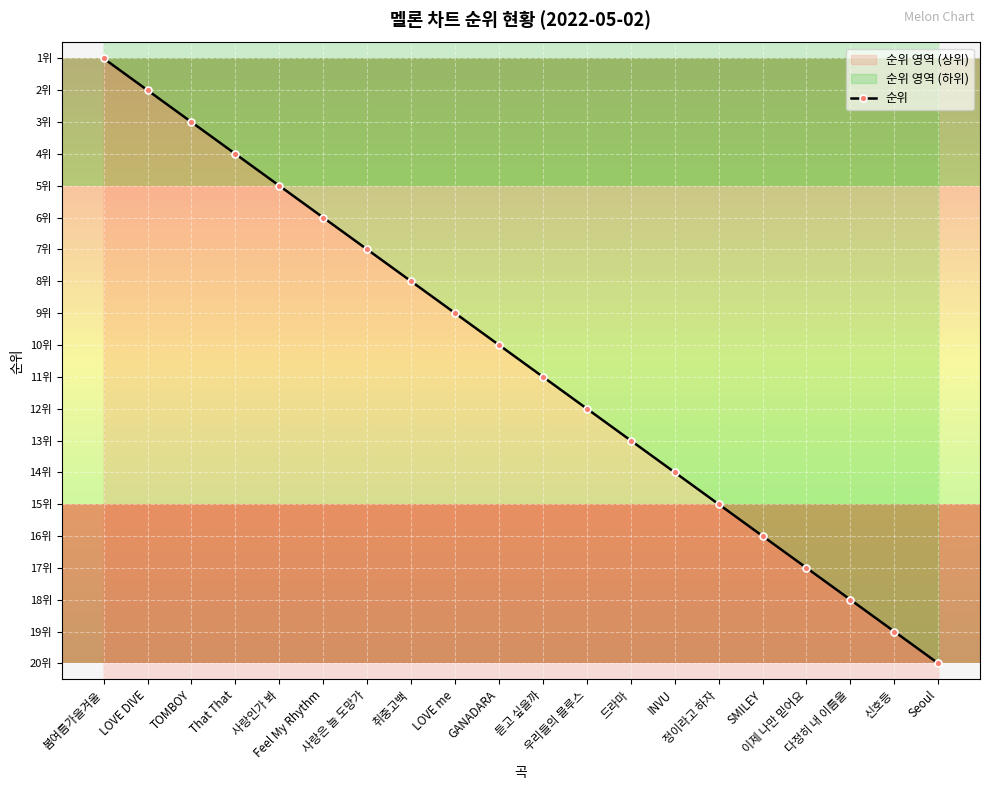

At which category does the chart reach its peak across all series?

Seoul